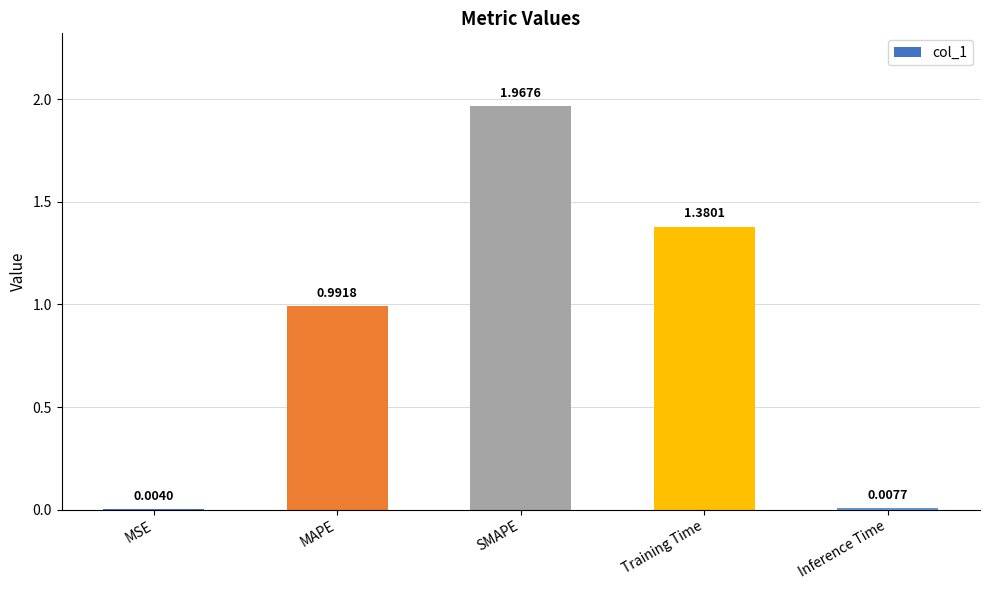

Are the bars horizontal?

No